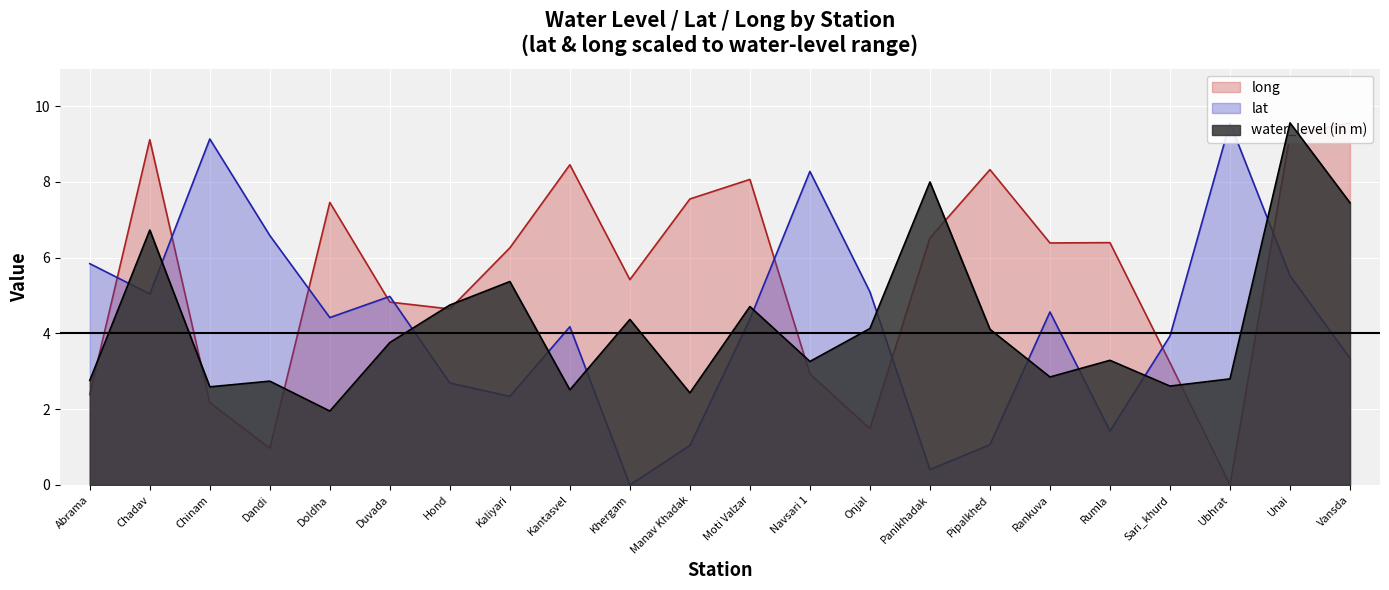

How many interior local peaks does the water_level (in m) series have?

8